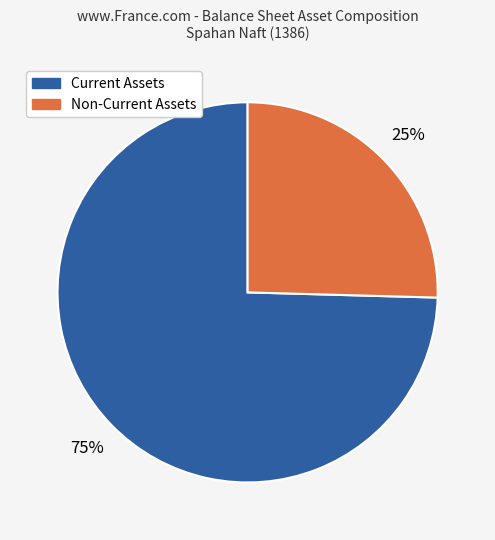

Is there any slice that represents more than half of the pie?

Yes